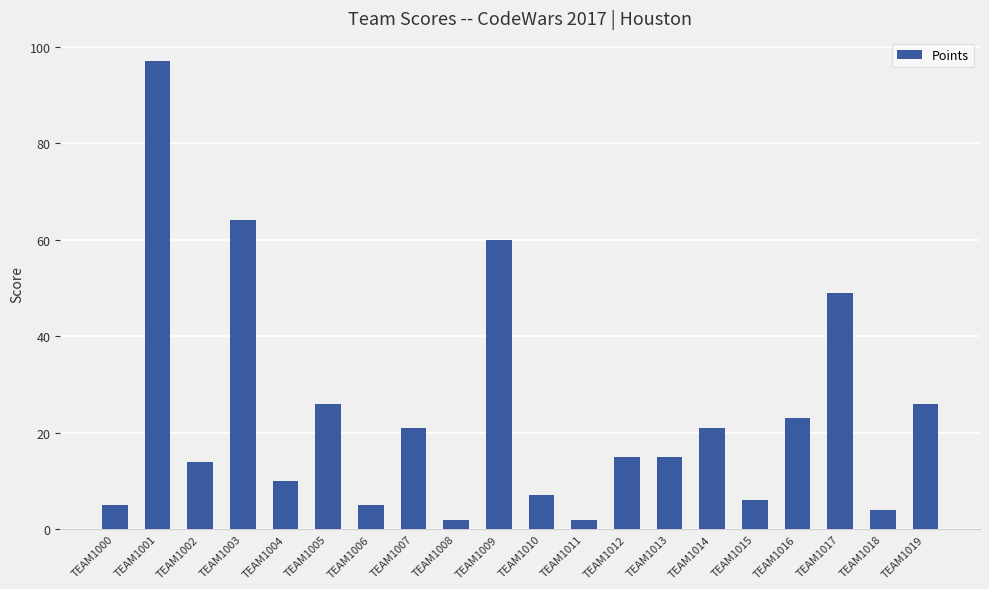

How many distinct data groups are displayed?

1